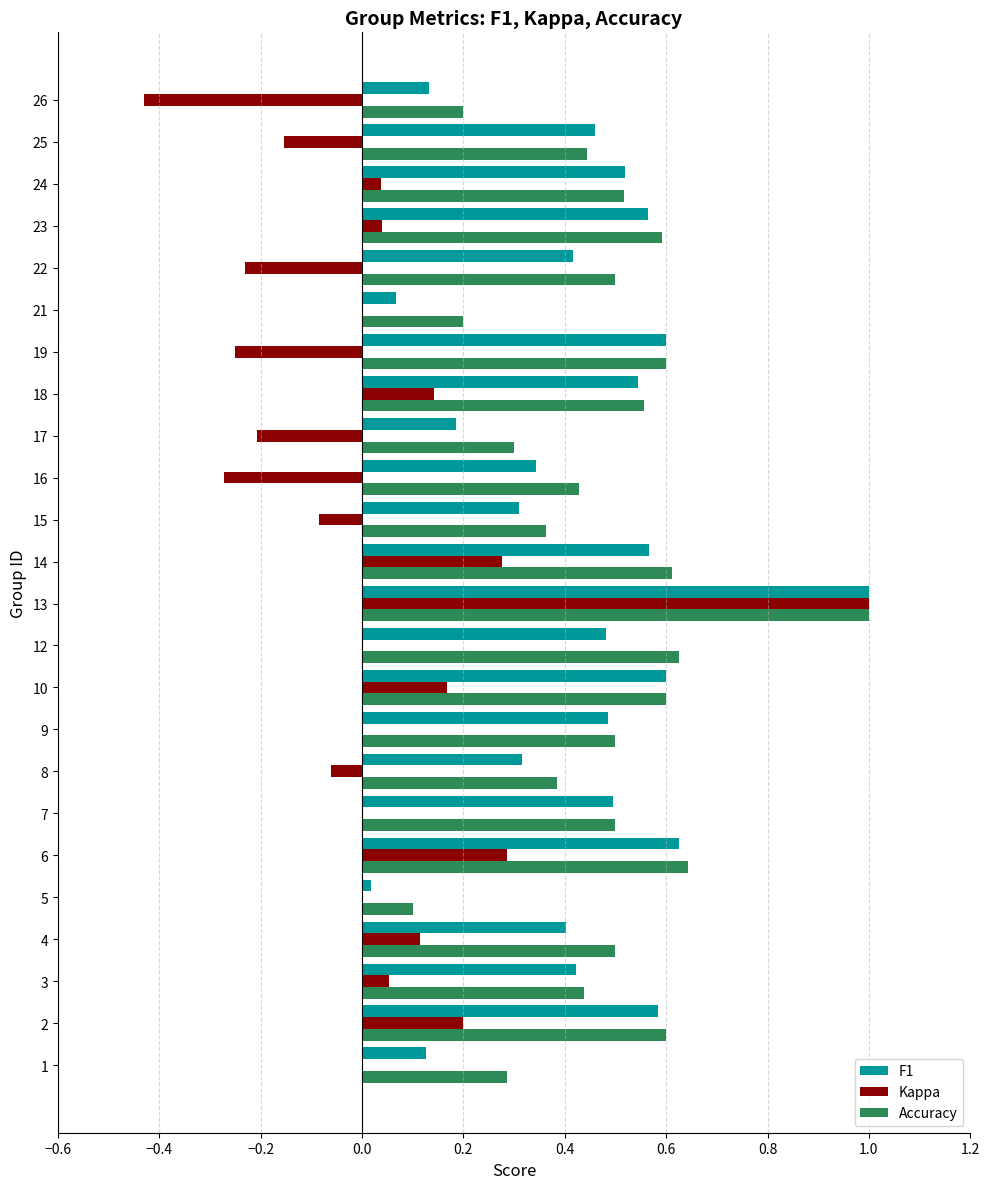

Is the value of F1 at 14 greater than the value of Kappa at 10?

Yes